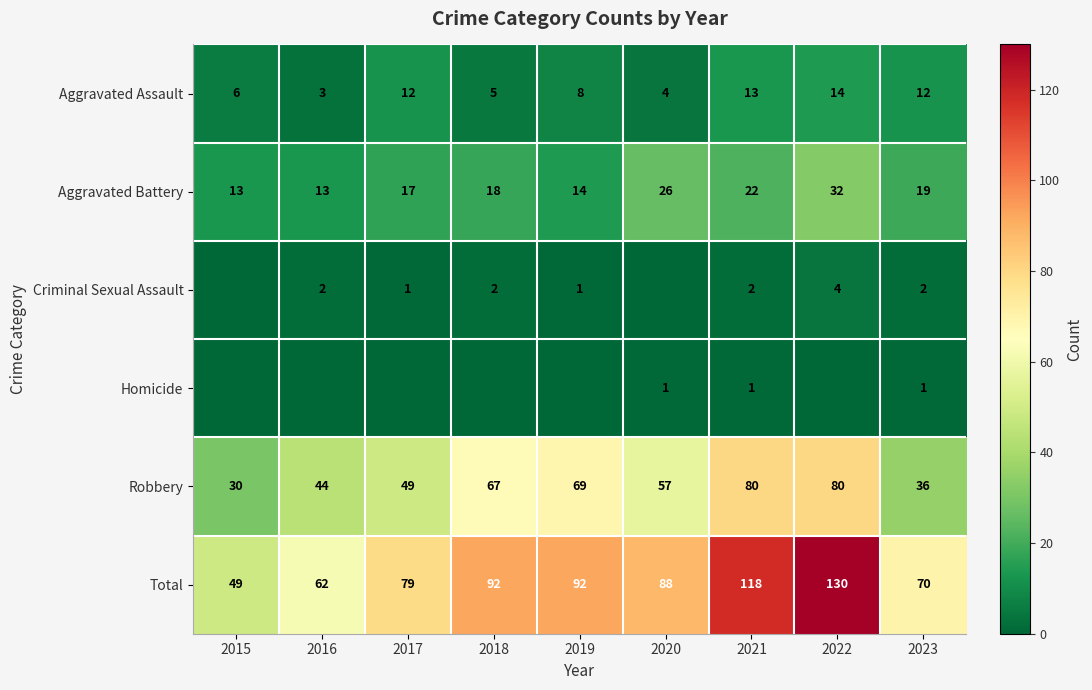

Read the Total value at 2019.

92